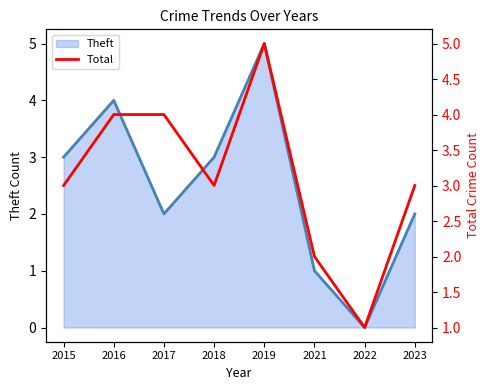

Reading left to right, what are all the values shown in this chart?

3	4	4	3	5	2	1	3